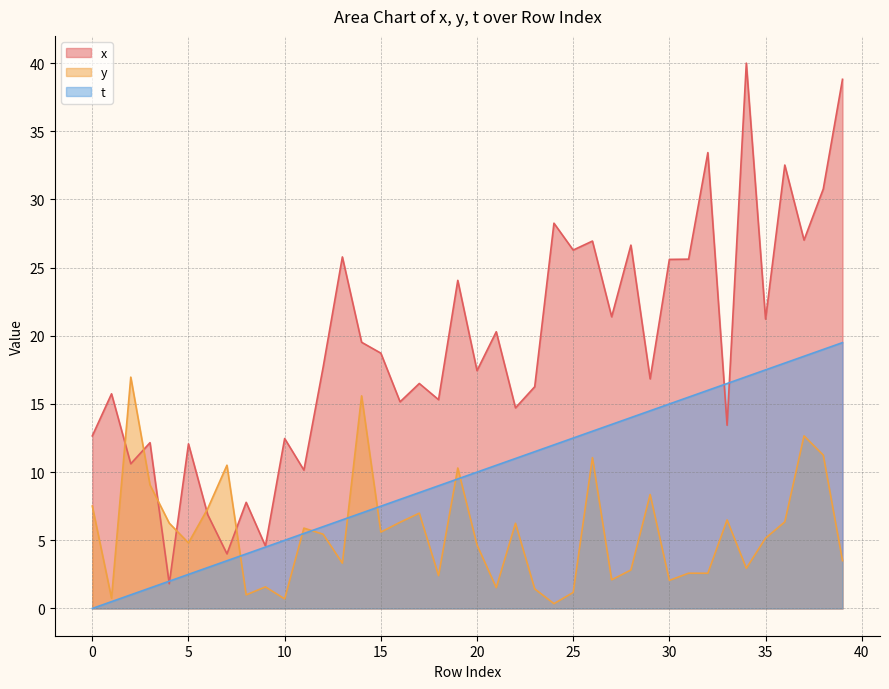

The y series shows 0.7 at 10. True or false?

True